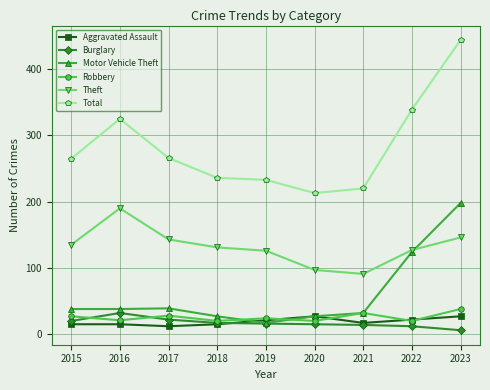

Where is Motor Vehicle Theft nearest to the value 107?

2022